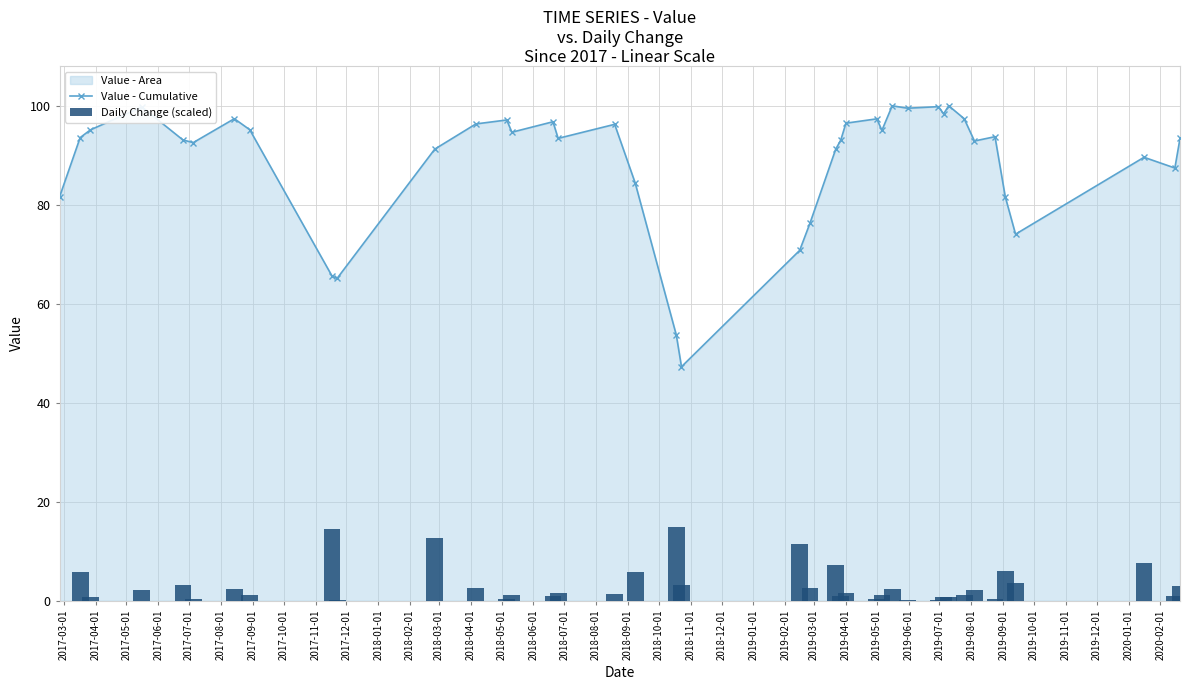

Reading left to right, what are all the values shown in this chart?

Value - Cumulative: 81.6	93.6	95.1	99.8	93.1	92.6	97.4	95.2	65.6	65.1	91.2	96.3	97.1	94.7	96.8	93.4	96.3	84.4	53.7	47.3	70.8	76.3	91.2	93.1	96.5	97.4	95.0	100.0	99.5	99.8	98.4	100.0	97.4	92.9	93.8	81.6	74.1	89.6	87.4	93.4
Daily Change (scaled): 0.0	5.8	0.8	2.3	3.3	0.3	2.4	1.1	14.4	0.2	12.7	2.5	0.4	1.2	1.0	1.6	1.4	5.8	15.0	3.1	11.5	2.7	7.3	0.9	1.7	0.4	1.1	2.4	0.2	0.2	0.7	0.8	1.3	2.2	0.4	5.9	3.7	7.6	1.1	2.9